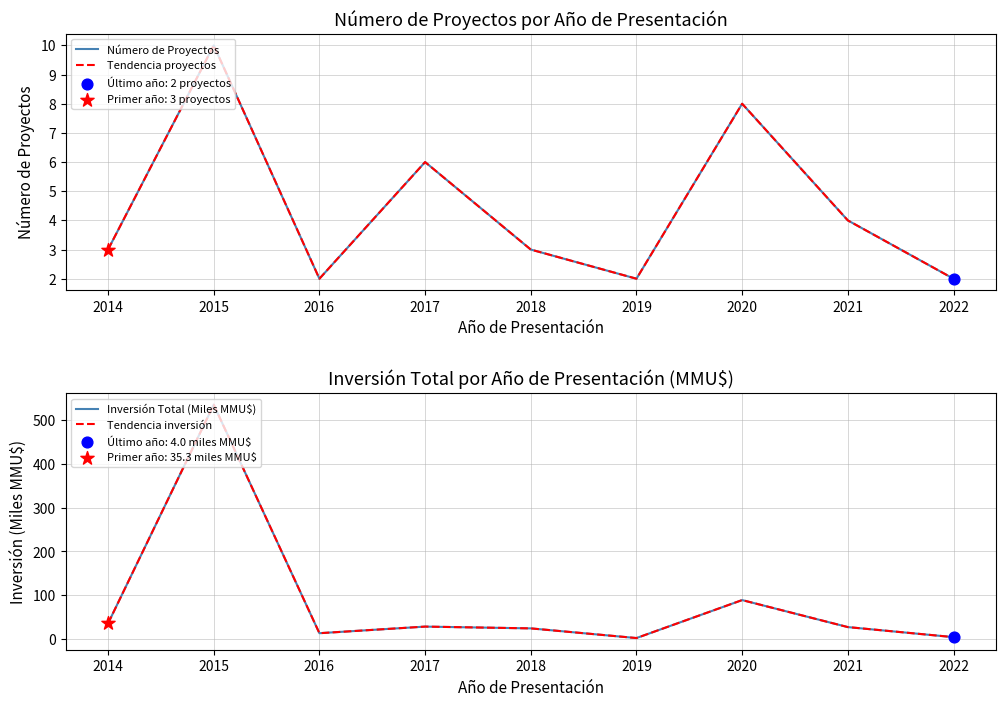

What is the total value across all series at 2020?

193.6